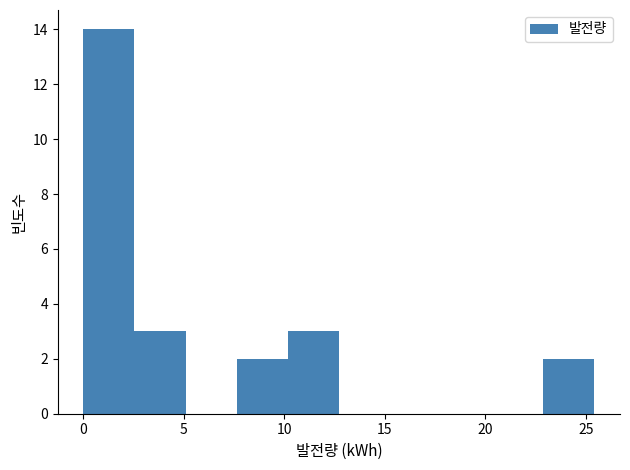

Which range on the x-axis has the tallest bar?

0.0 to 2.5